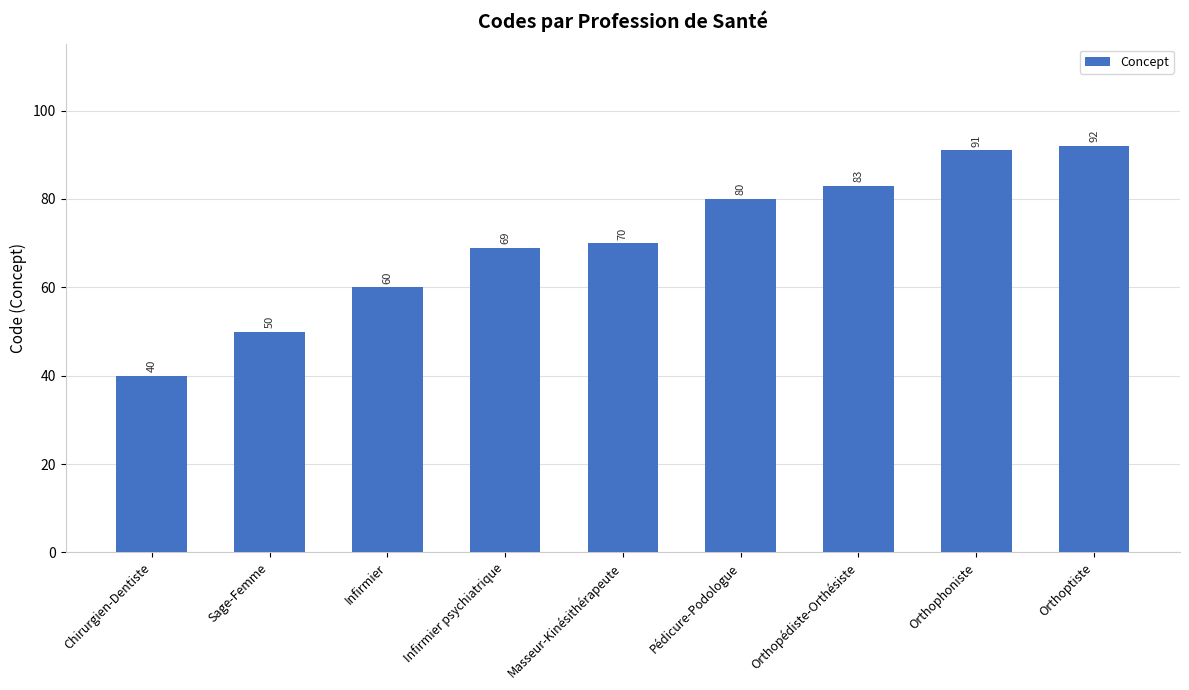

What is the difference between the maximum and minimum values?

52